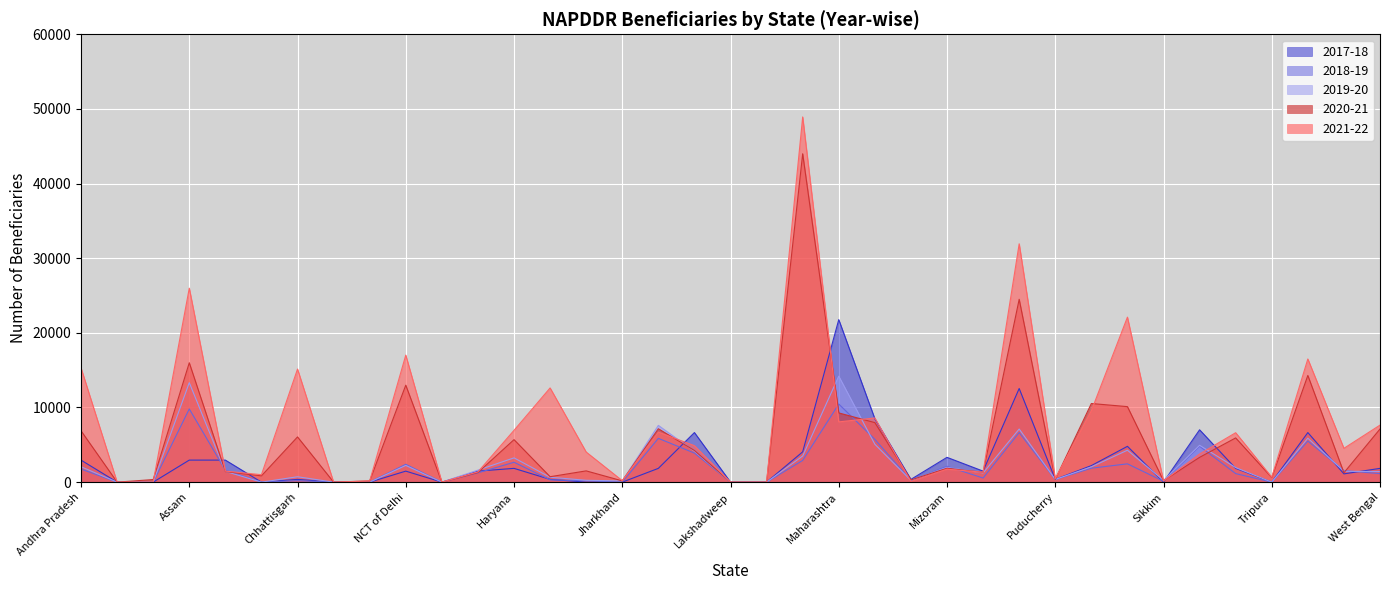

How many lines are shown in the chart?

5